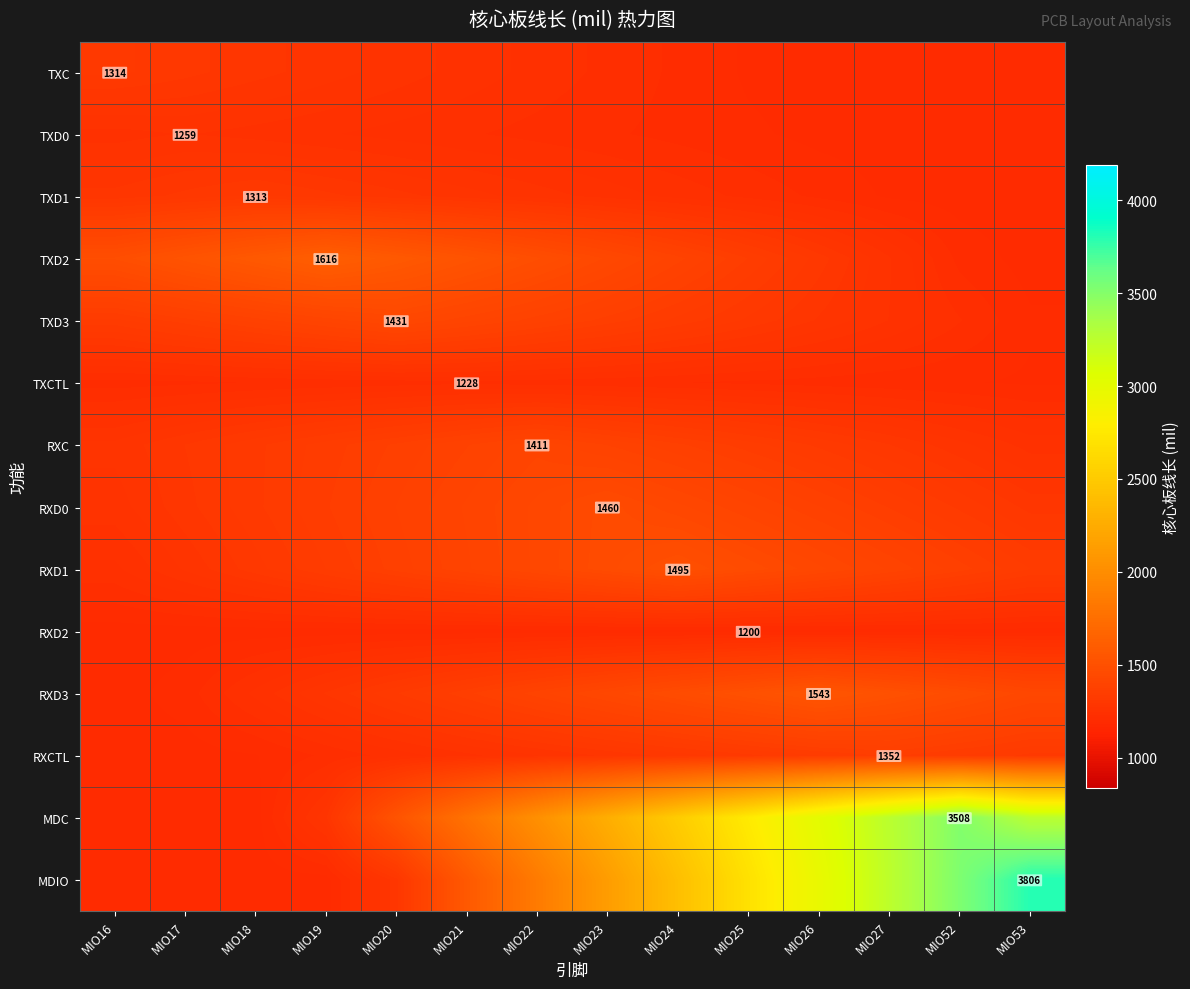

What is the total value across all series at MIO52?

22257.8